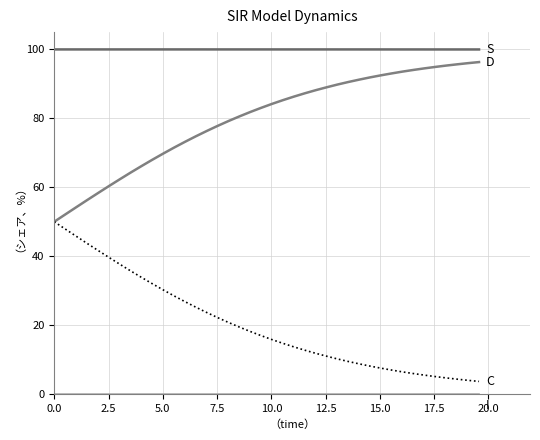

At which category does the chart reach its minimum across all series?

20.0